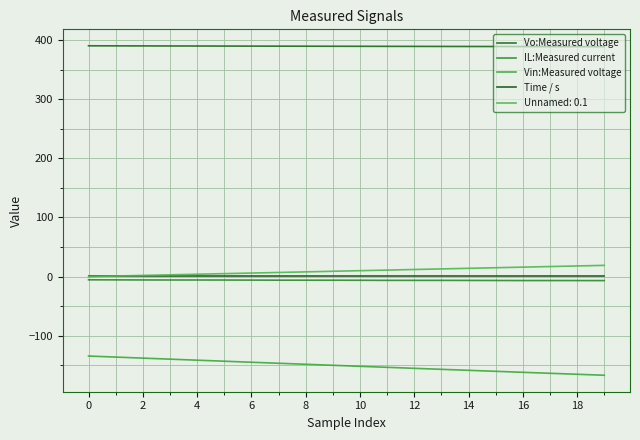

Which category has the lowest value across all series?

19